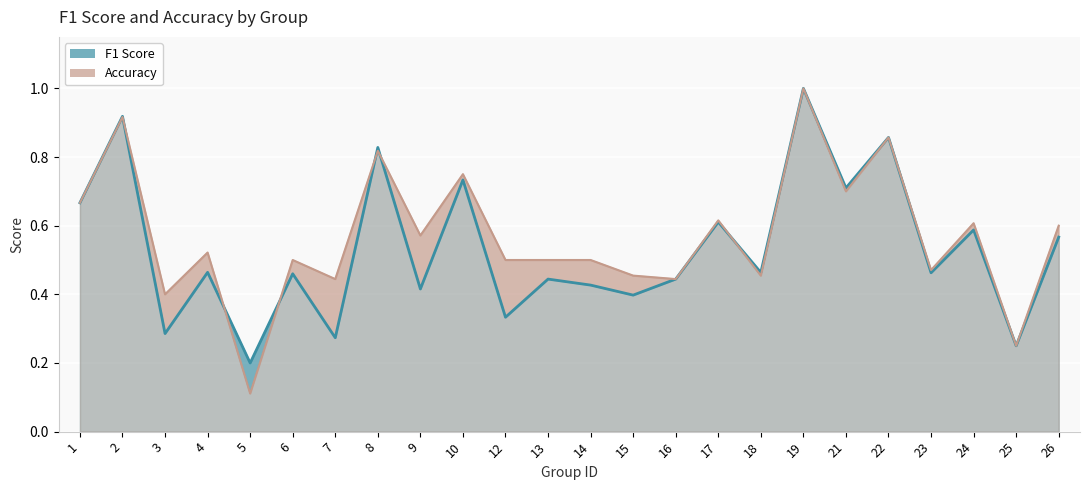

True or false: f1 has more than 0 points higher than both neighbors.

True